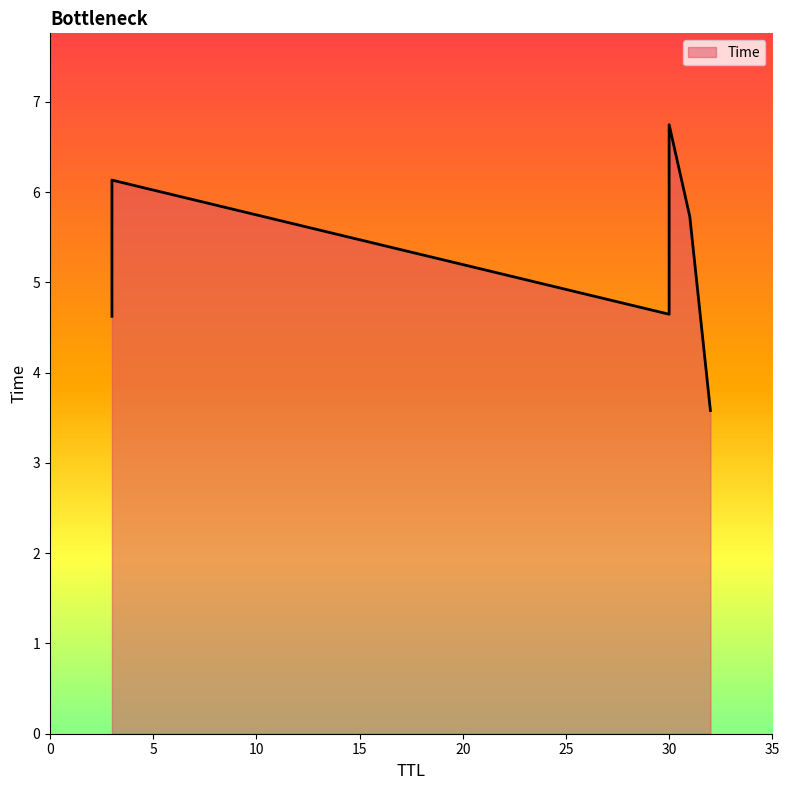

Rank the categories by value from lowest to highest.

32, 3, 30, 31, 3, 30